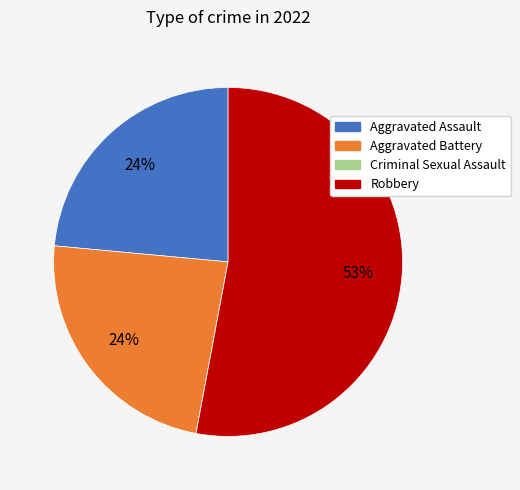

To the nearest percent, what portion does Aggravated Assault represent?

24%